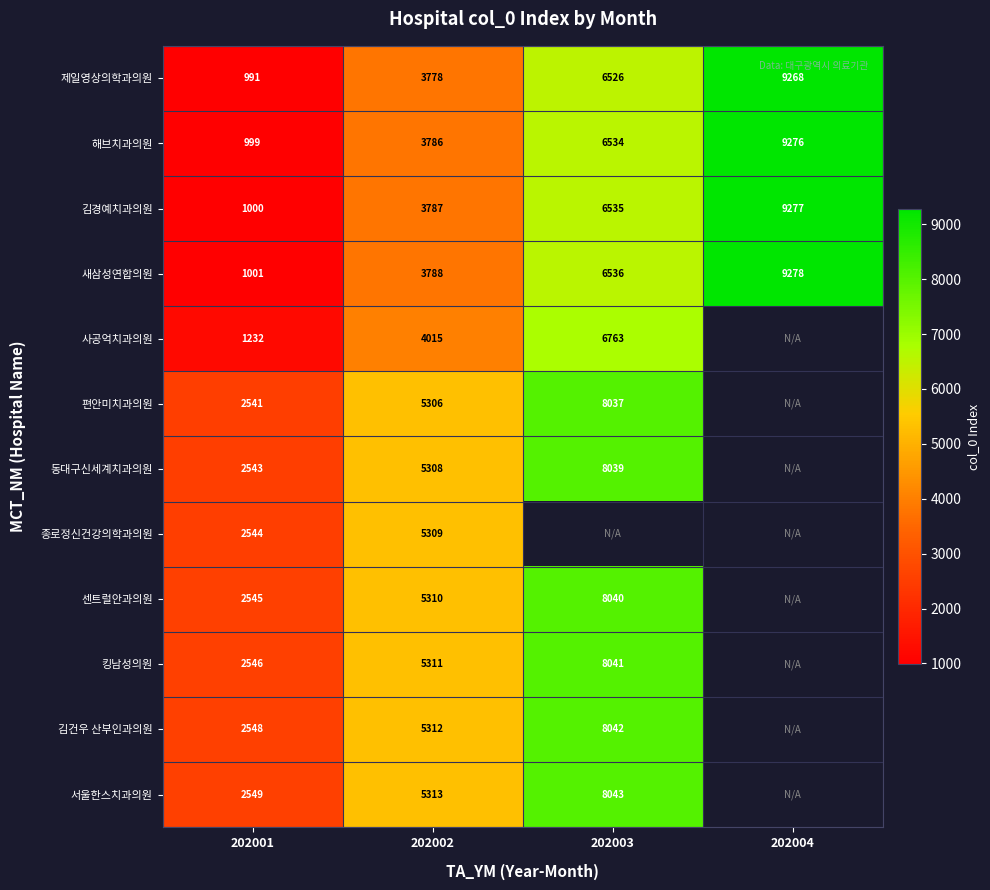

Is it true that 편안미치과의원 equals 5306 at 202002?

True